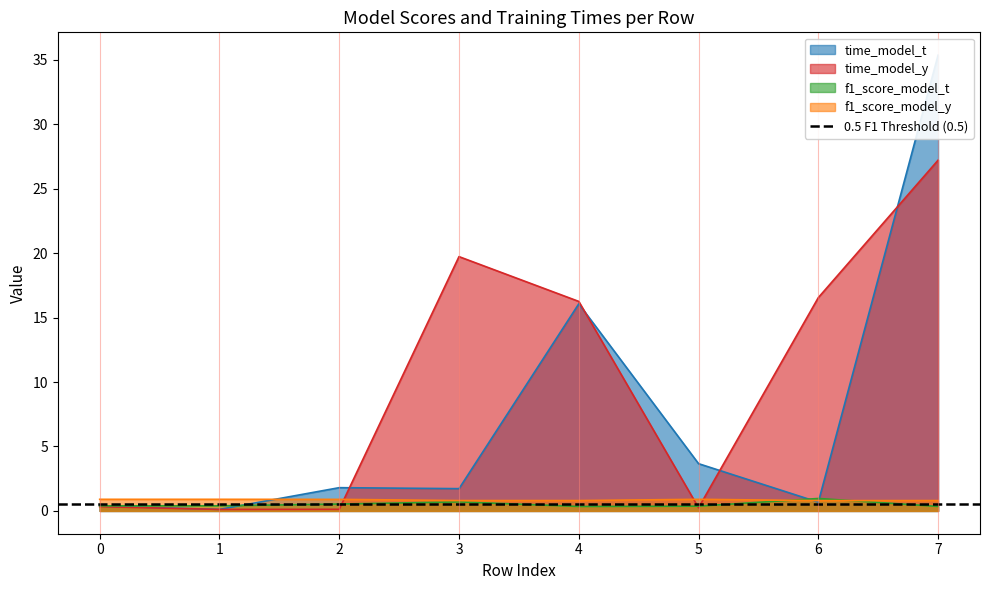

In time_model_y, how many points are higher than both neighbors (excluding endpoints)?

1